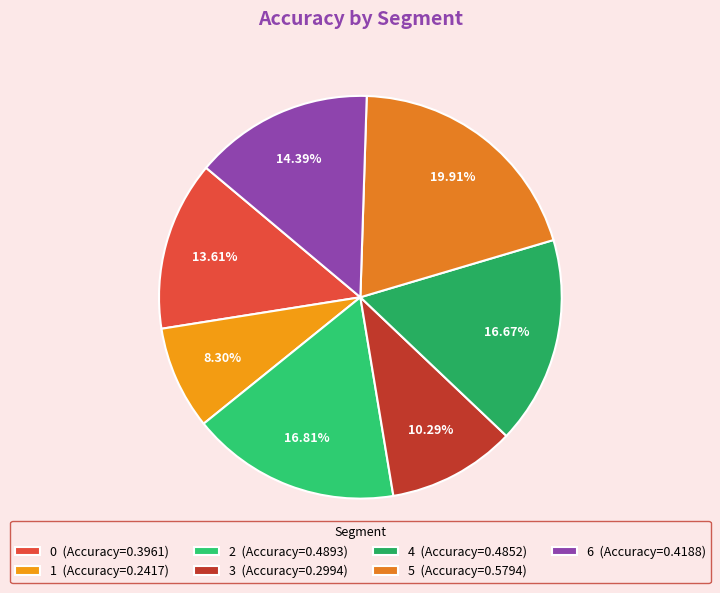

Is there a majority slice in this chart?

No